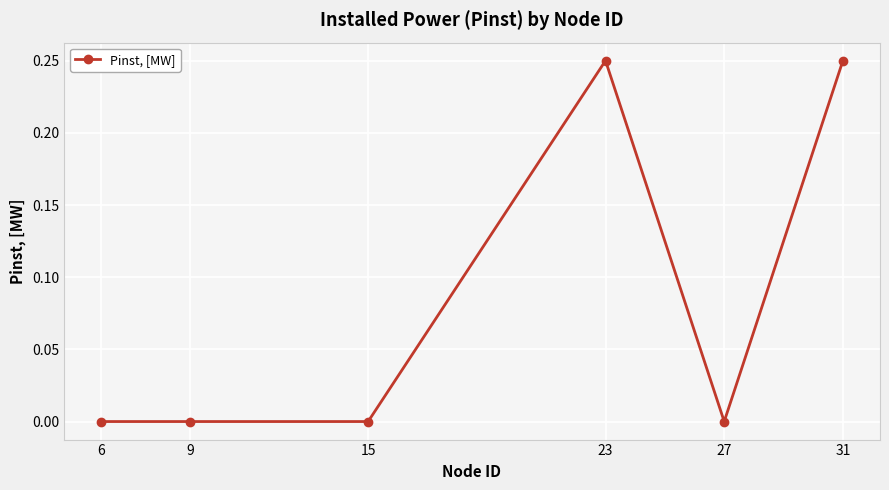

Does the chart display data point markers on the line(s)?

Yes